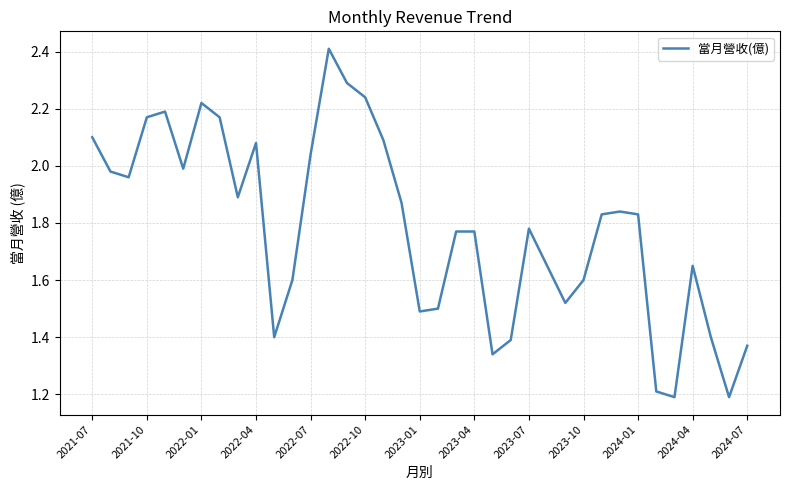

What is the maximum value shown in the chart?

2.4